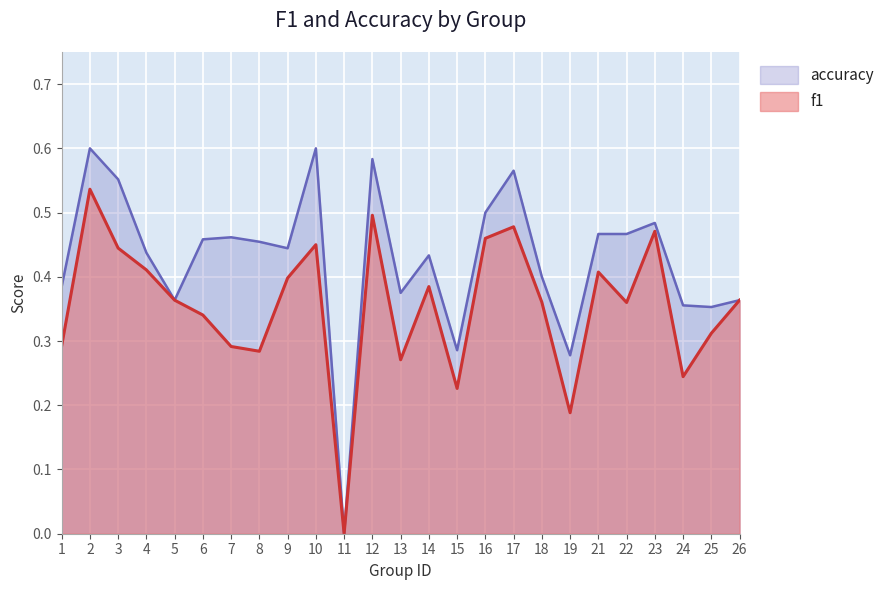

How many categories are shown in the chart?

25